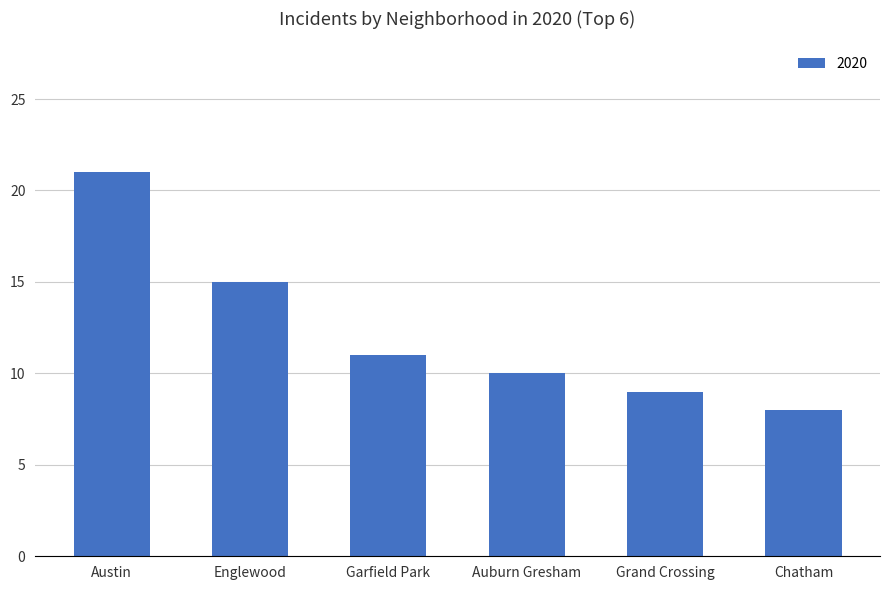

What is the difference between the maximum and minimum values?

13